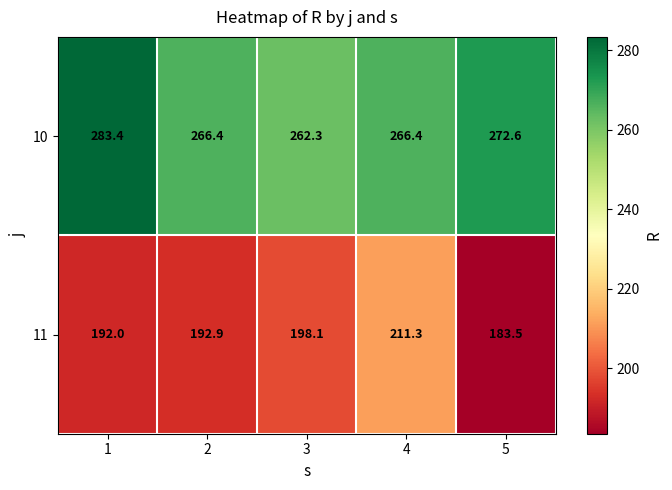

The 11 series shows 100.6 at 1. True or false?

False